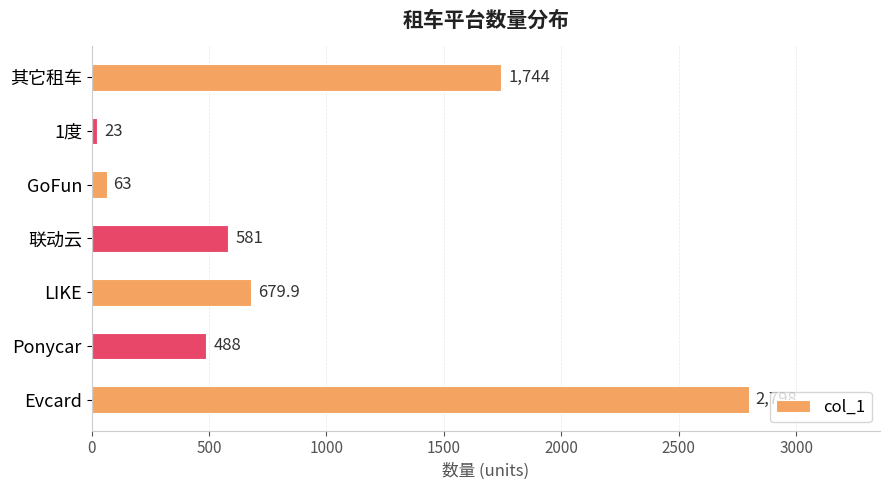

Reading bottom to top, transcribe all the data shown in this chart.

2798.0	488.0	679.9	581.0	63.0	23.0	1744.0